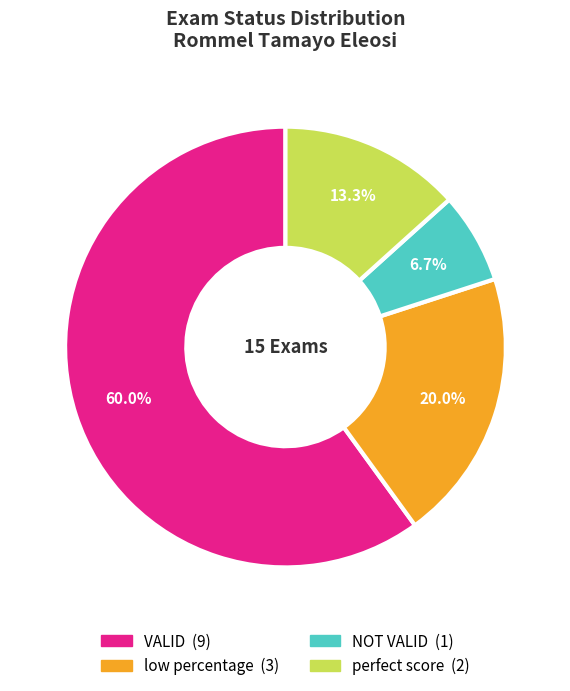

To the nearest percent, what portion does low percentage represent?

20%